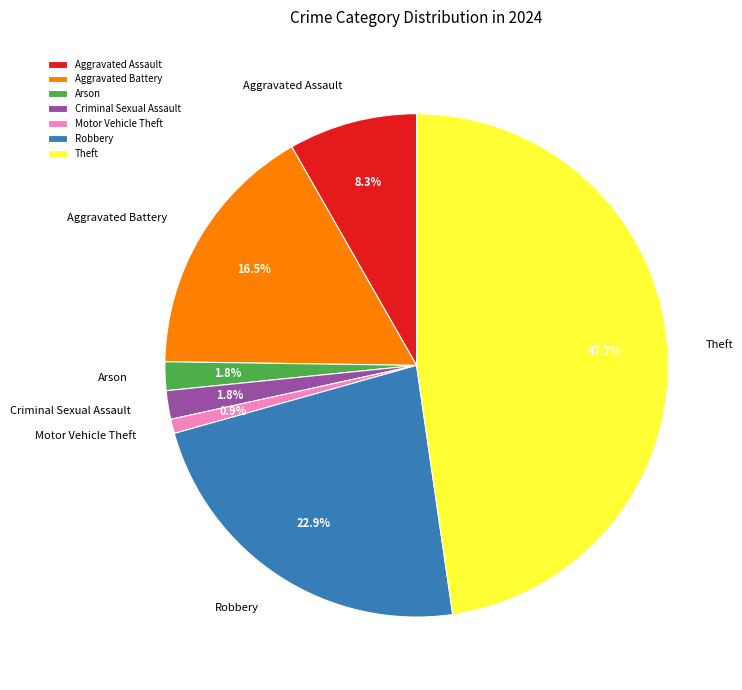

How many segments does this pie chart have?

7